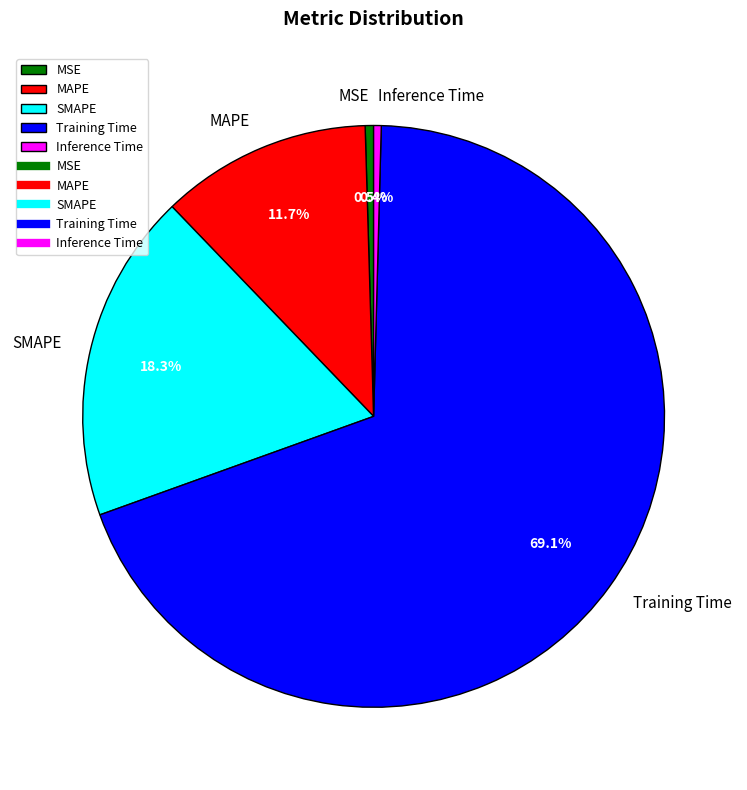

The SMAPE slice represents 18% of the pie. True or false?

True